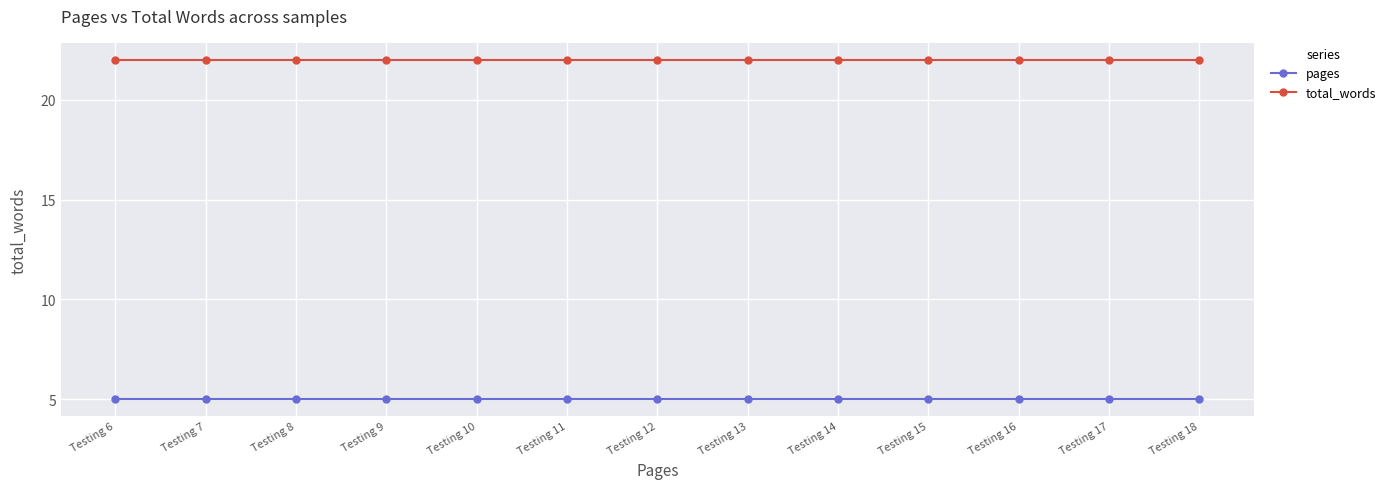

What is the value of the total_words point at the 7th from the left?

22